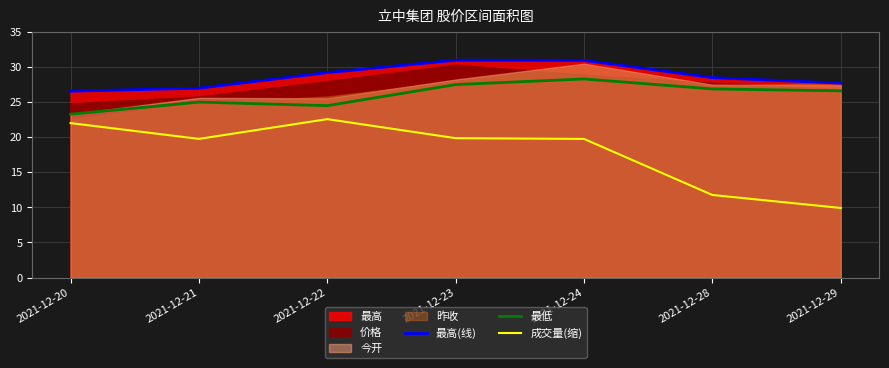

At which label is 最低 closest to 25?

2021-12-21